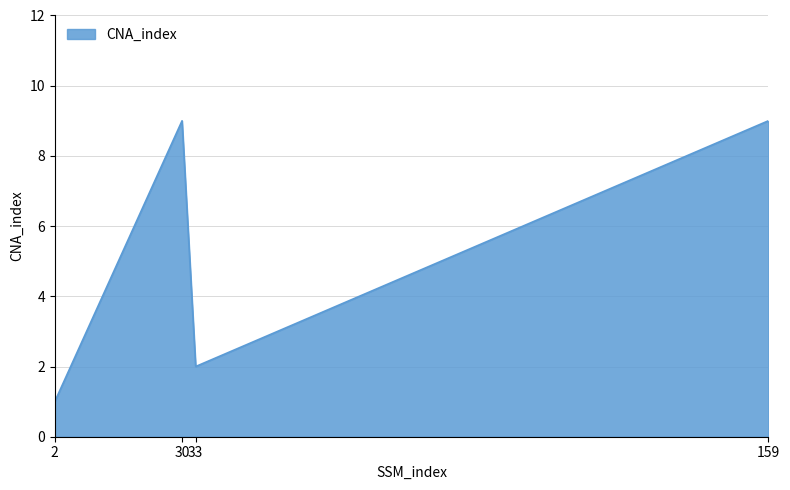

Reading right to left, what are all the values shown in this chart?

159=9	33=2	30=9	2=1